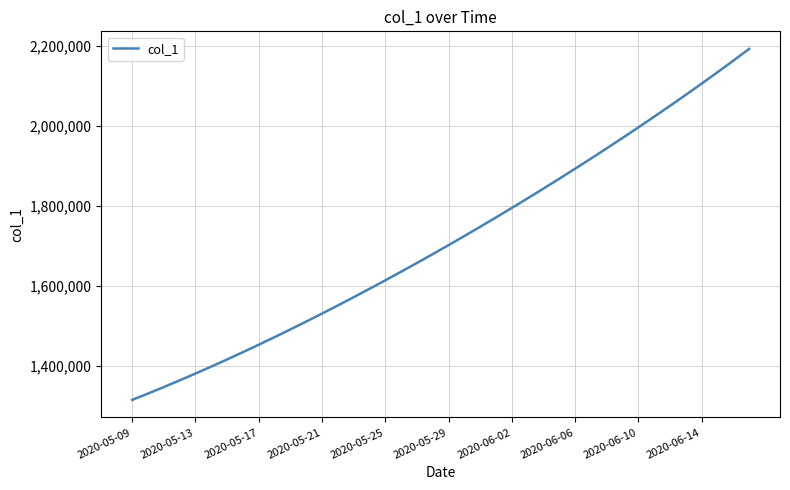

What is the minimum value shown in the chart?

1315099.0